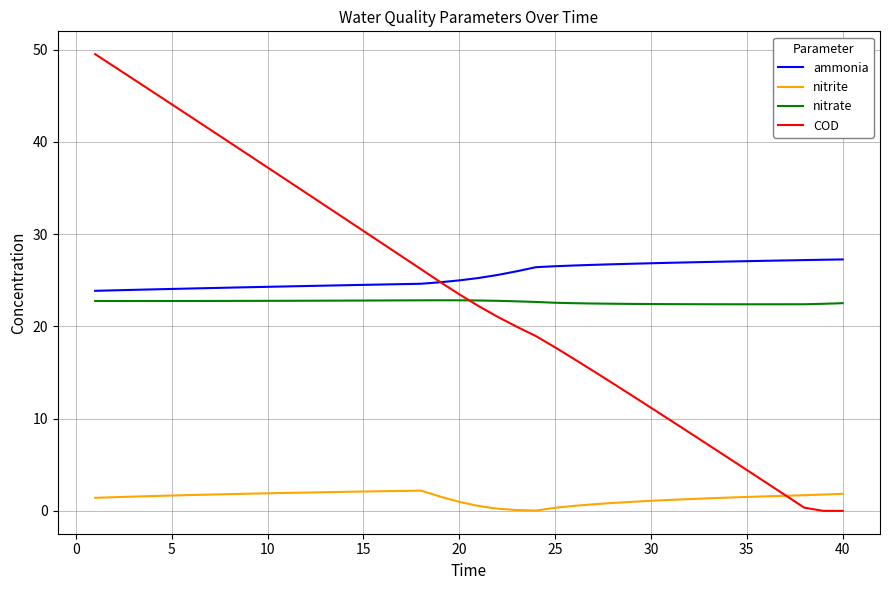

Which series has the largest range (max minus min)?

COD